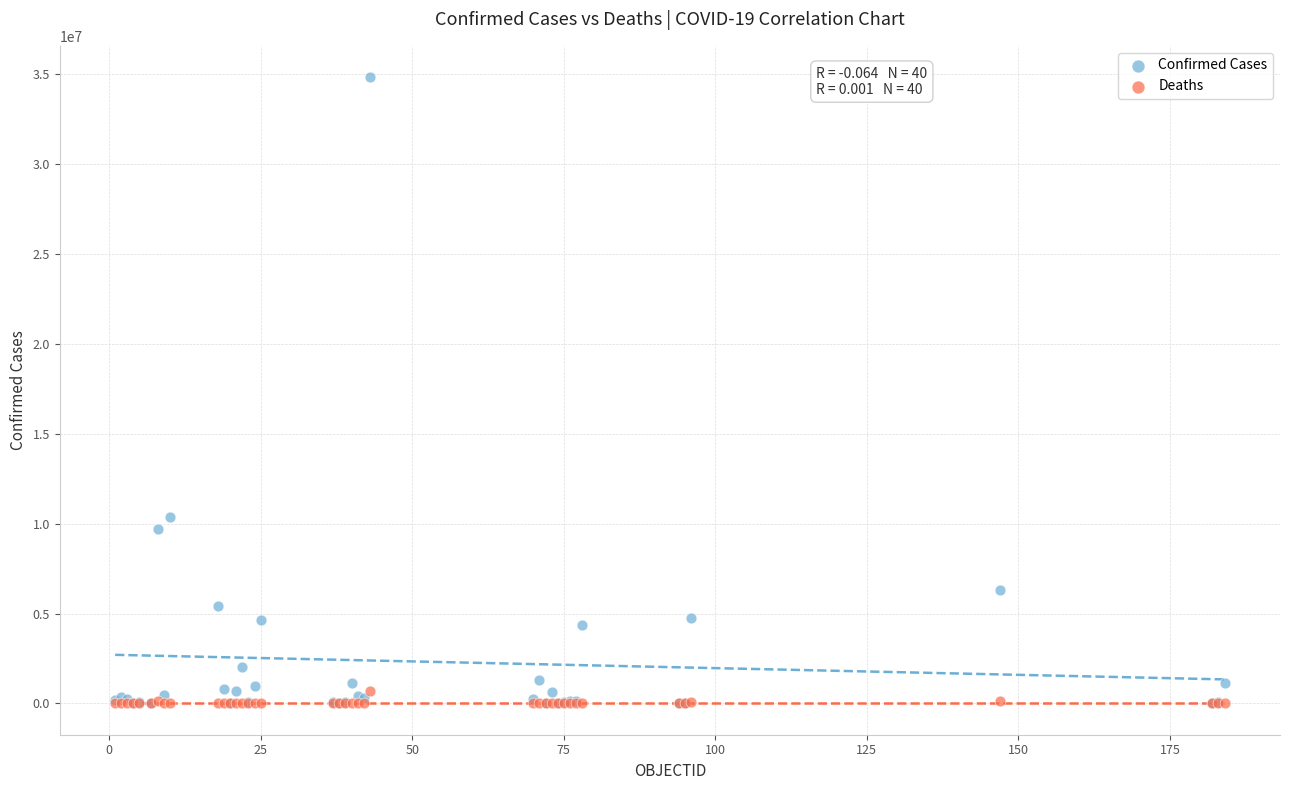

Which series contains the highest Y value?

Confirmed Cases